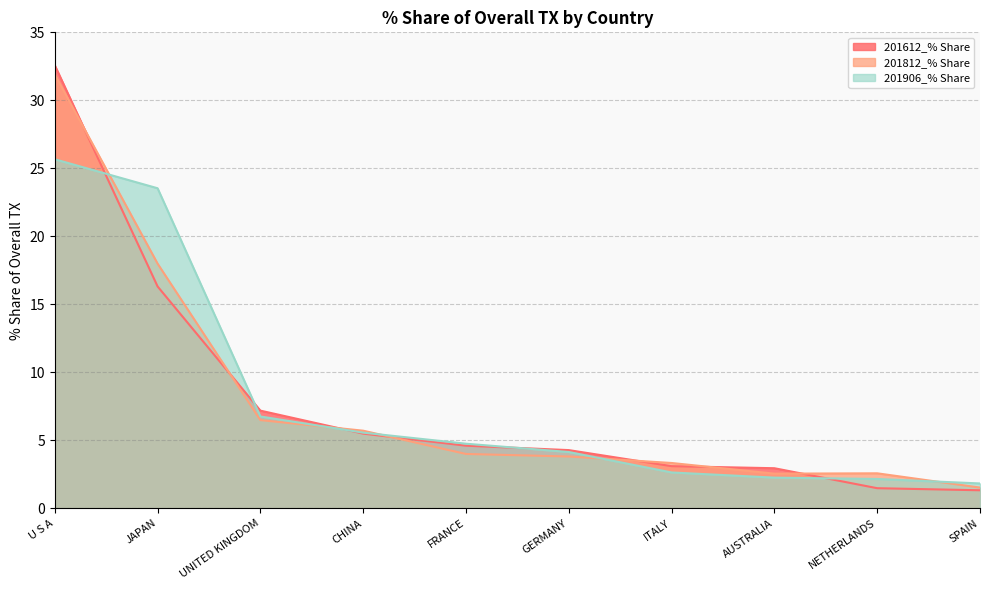

Reading right to left, what are all the values shown in this chart?

201612_% Share: SPAIN=1.3	NETHERLANDS=1.5	AUSTRALIA=3.0	ITALY=3.1	GERMANY=4.3	FRANCE=4.6	CHINA=5.5	UNITED KINGDOM=7.2	JAPAN=16.3	U S A=32.6
201812_% Share: SPAIN=1.5	NETHERLANDS=2.6	AUSTRALIA=2.6	ITALY=3.3	GERMANY=3.8	FRANCE=4.0	CHINA=5.7	UNITED KINGDOM=6.5	JAPAN=18.0	U S A=31.9
201906_% Share: SPAIN=1.8	NETHERLANDS=2.2	AUSTRALIA=2.3	ITALY=2.6	GERMANY=4.1	FRANCE=4.8	CHINA=5.6	UNITED KINGDOM=6.8	JAPAN=23.5	U S A=25.7